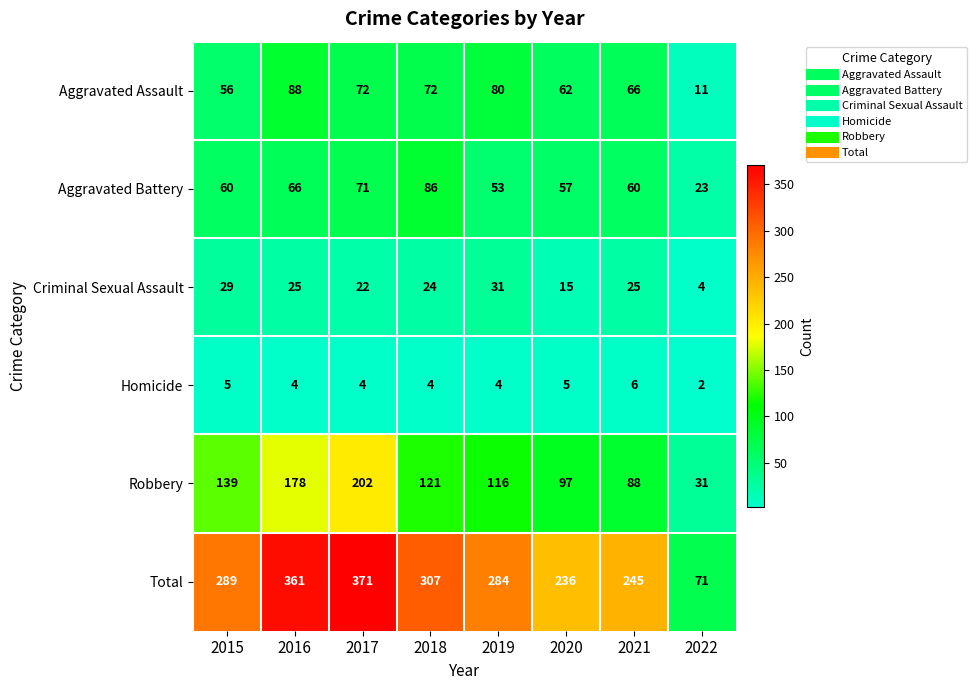

What is the difference between the highest and lowest values at 2020?

231